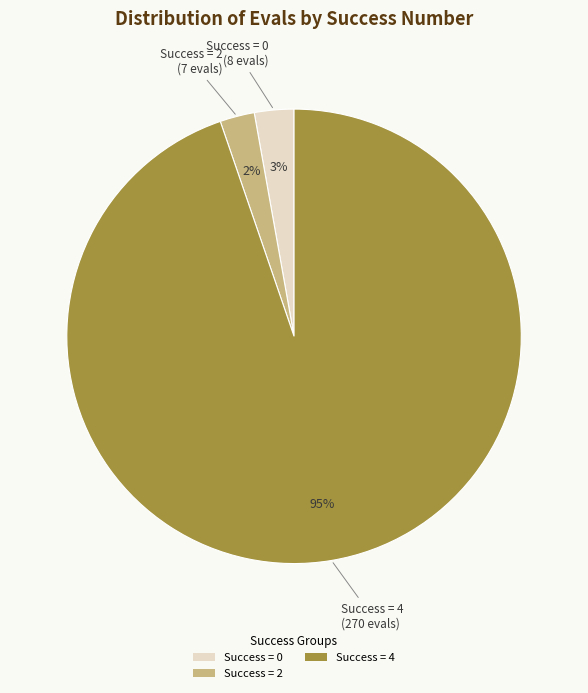

The Success = 2 slice represents 15% of the pie. True or false?

False